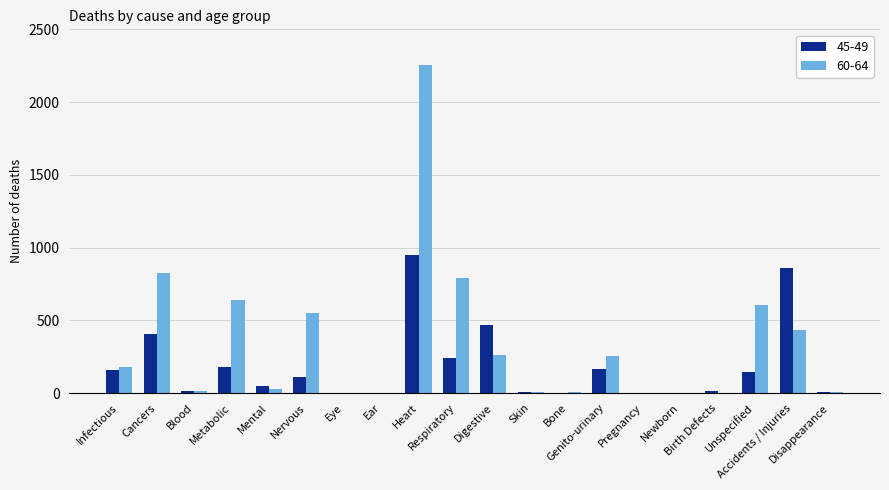

Which series has the largest total across all categories?

60-64